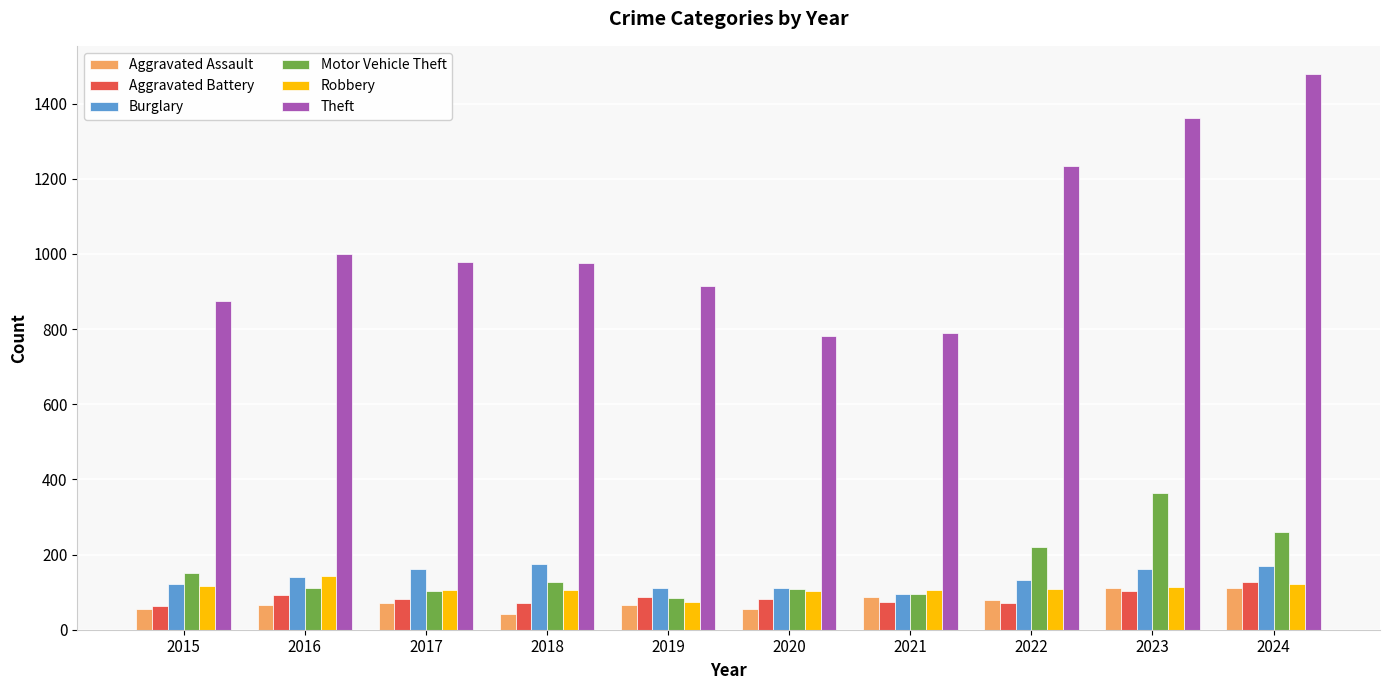

What is the difference between the maximum and minimum values in the Aggravated Battery series?

63